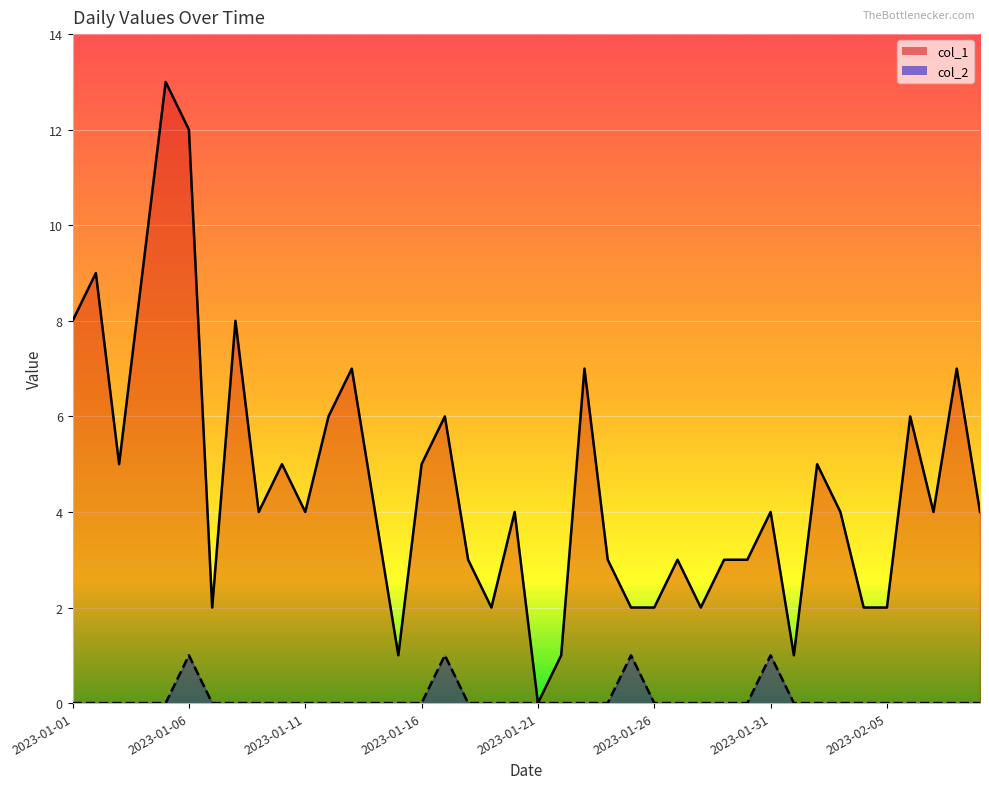

List the series in order of their overall mean, highest first.

col_1, col_2